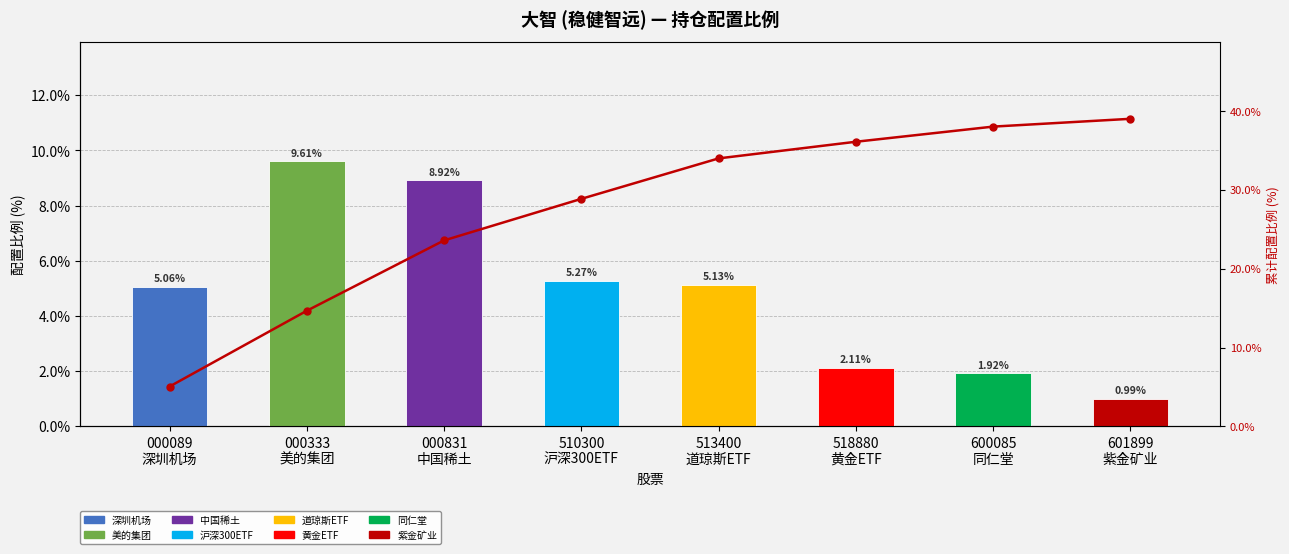

Does the chart contain stacked bars?

No